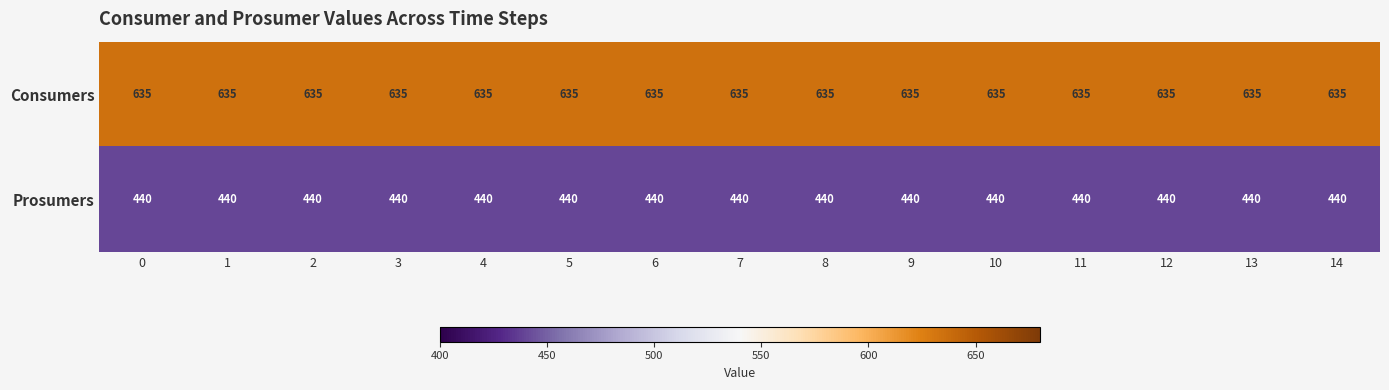

What is the maximum value for Prosumers?

440